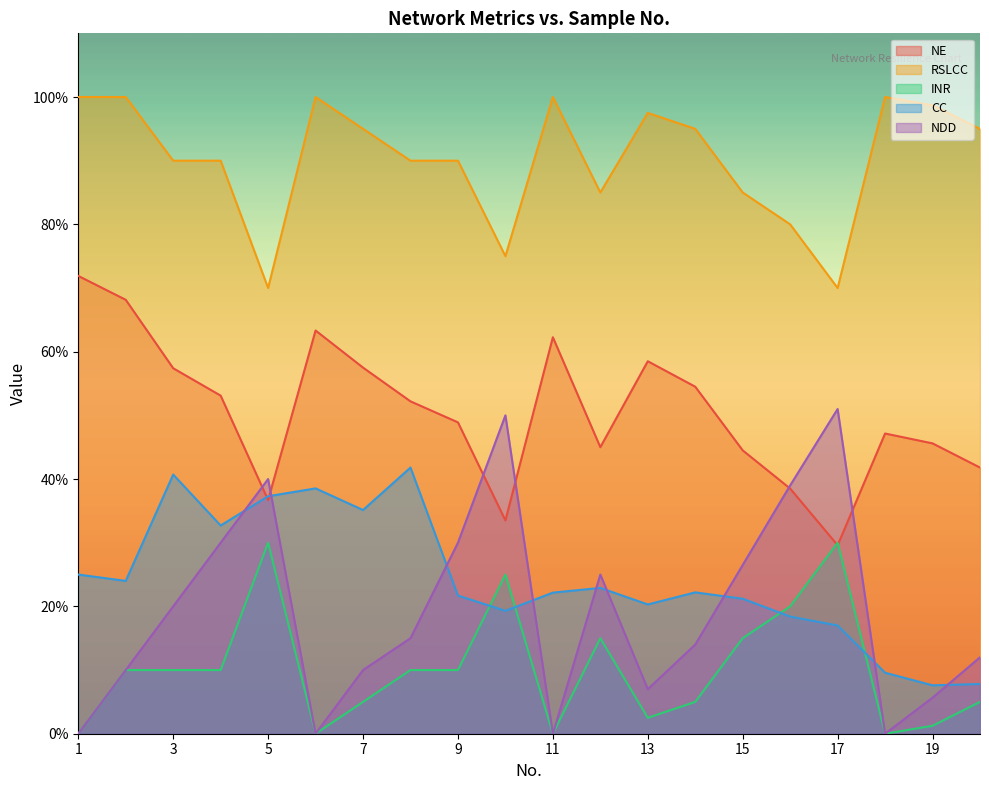

How many lines are shown in the chart?

5